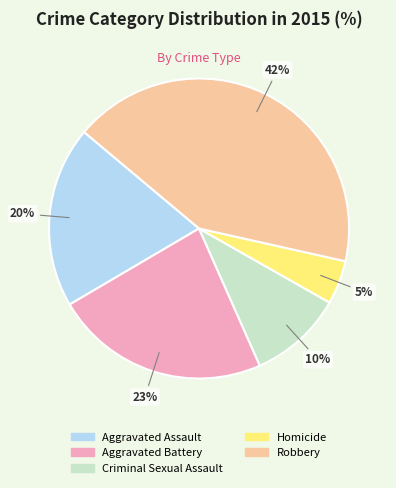

What is the largest slice in the pie chart?

Robbery